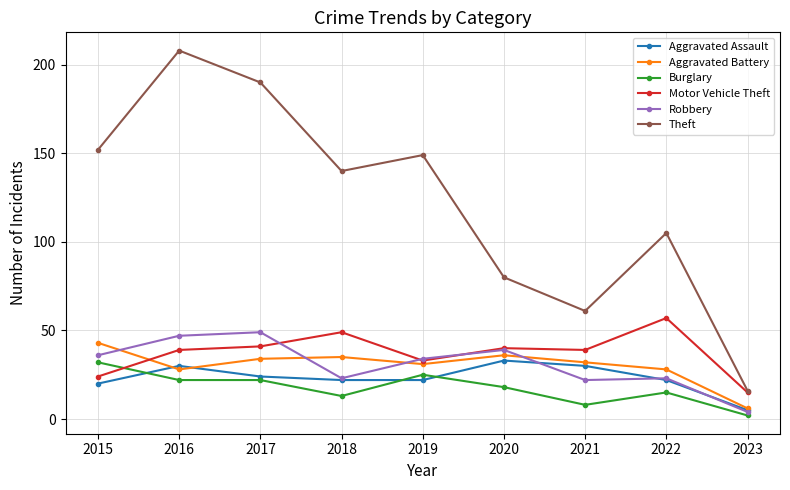

What is the value of the Theft point at the 3rd from the left?

190